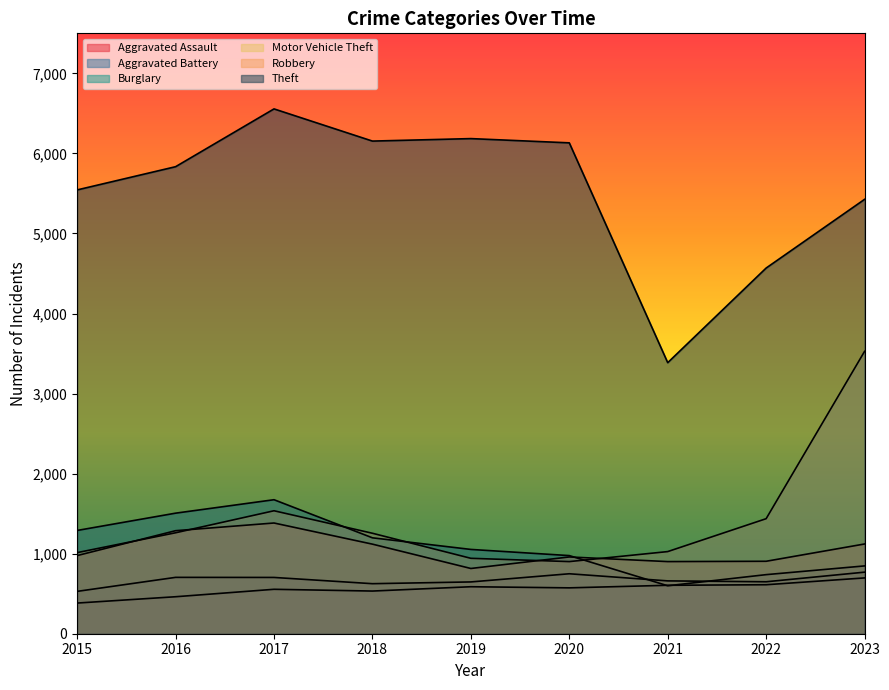

What is the value of the Aggravated Assault point at the 8th from the left?

612